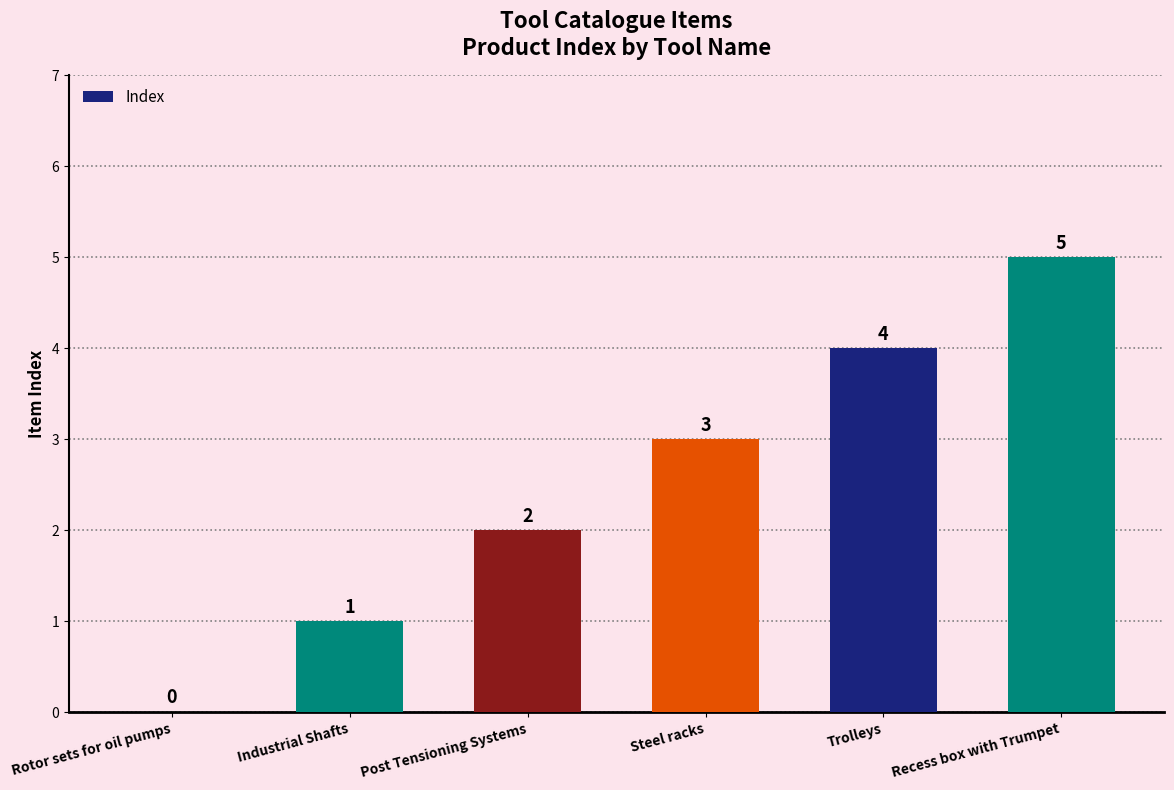

True or false: the data shows 2 at Rotor sets for oil pumps.

False